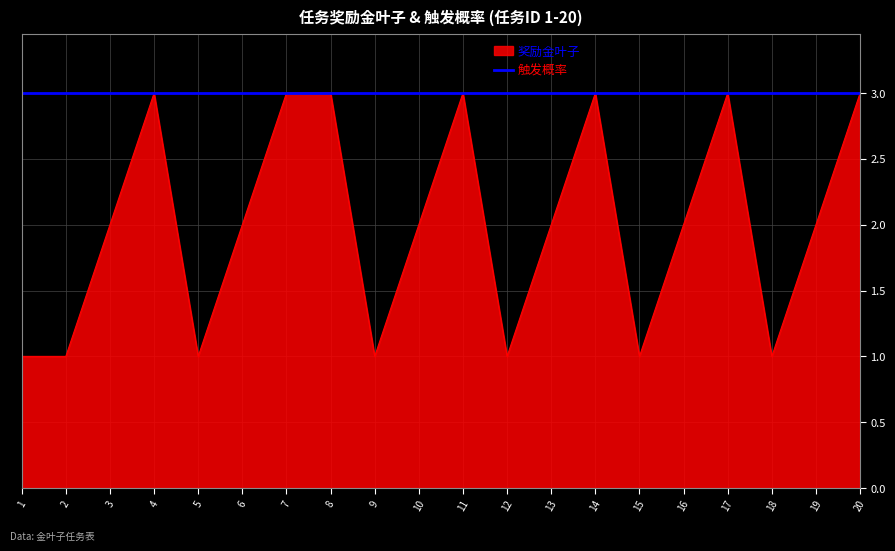

What is the maximum value for 奖励金叶子?

3